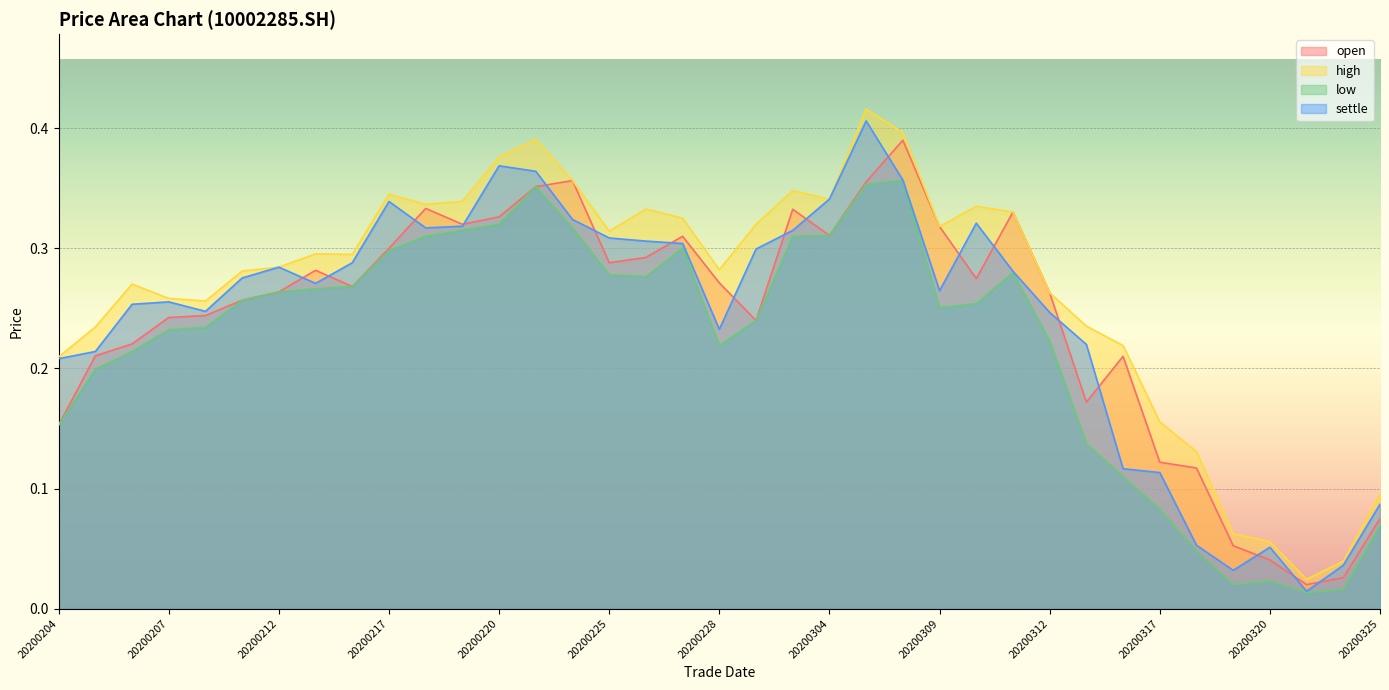

How many data points does each series have?

37